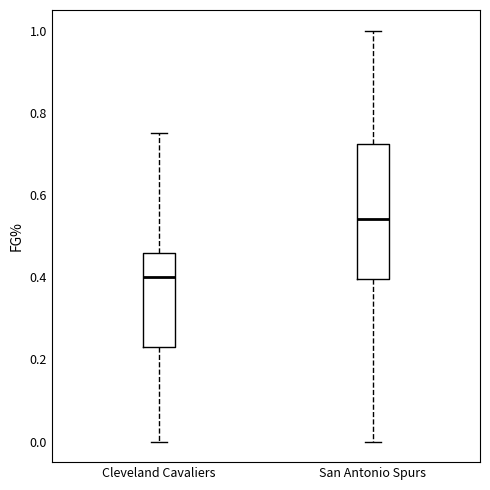

Which box's median line is the highest?

San Antonio Spurs